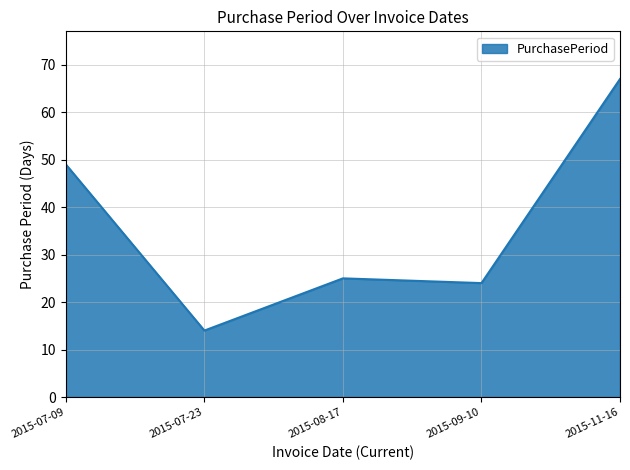

Does the chart display data point markers on the line(s)?

No